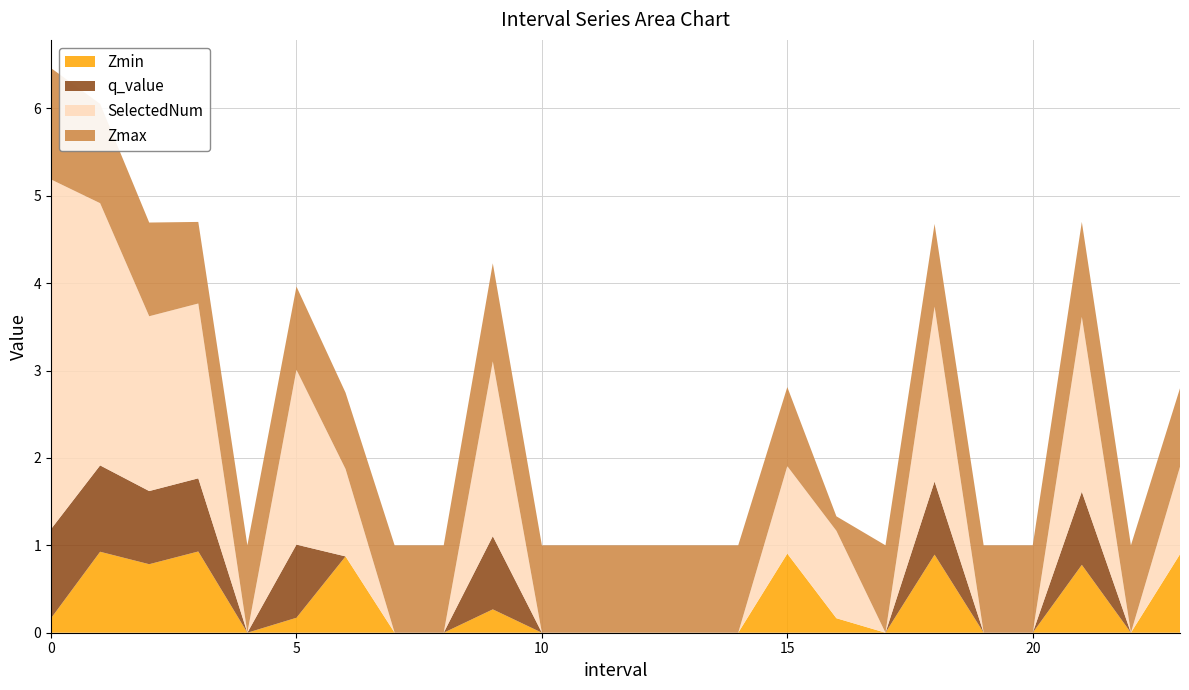

Reading left to right, extract all data points from this chart.

Zmin: 0.0=0.2	1.0=0.9	2.0=0.8	3.0=0.9	4.0=0.0	5.0=0.2	6.0=0.9	7.0=0.0	8.0=0.0	9.0=0.3	10.0=0.0	11.0=0.0	12.0=0.0	13.0=0.0	14.0=0.0	15.0=0.9	16.0=0.2	17.0=0.0	18.0=0.9	19.0=0.0	20.0=0.0	21.0=0.8	22.0=0.0	23.0=0.9
q_value: 0.0=1.0	1.0=1.0	2.0=0.8	3.0=0.8	4.0=0.0	5.0=0.8	6.0=0.0	7.0=0.0	8.0=0.0	9.0=0.8	10.0=0.0	11.0=0.0	12.0=0.0	13.0=0.0	14.0=0.0	15.0=0.0	16.0=0.0	17.0=0.0	18.0=0.8	19.0=0.0	20.0=0.0	21.0=0.8	22.0=0.0	23.0=0.0
SelectedNum: 0.0=4.0	1.0=3.0	2.0=2.0	3.0=2.0	4.0=0.0	5.0=2.0	6.0=1.0	7.0=0.0	8.0=0.0	9.0=2.0	10.0=0.0	11.0=0.0	12.0=0.0	13.0=0.0	14.0=0.0	15.0=1.0	16.0=1.0	17.0=0.0	18.0=2.0	19.0=0.0	20.0=0.0	21.0=2.0	22.0=0.0	23.0=1.0
Zmax: 0.0=1.3	1.0=1.1	2.0=1.1	3.0=0.9	4.0=1.0	5.0=1.0	6.0=0.9	7.0=1.0	8.0=1.0	9.0=1.1	10.0=1.0	11.0=1.0	12.0=1.0	13.0=1.0	14.0=1.0	15.0=0.9	16.0=0.2	17.0=1.0	18.0=0.9	19.0=1.0	20.0=1.0	21.0=1.1	22.0=1.0	23.0=0.9